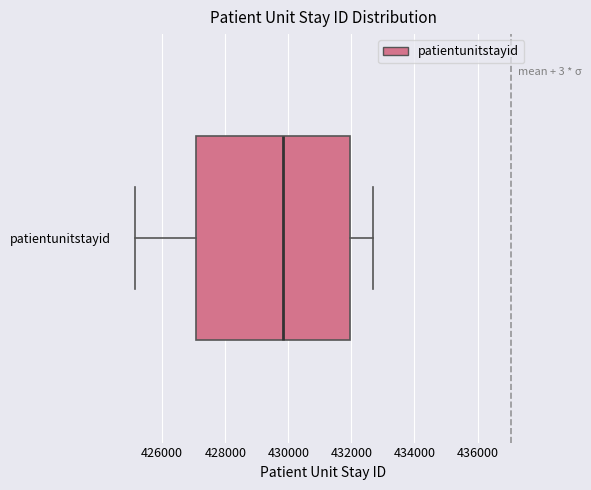

Read this box plot against the x-axis: the position of the median line, the range covered by the box, and the ends of both whiskers. The values are not printed on the chart, so give them approximately, as read against the axis.

median 429800, box 427000 to 432000, whiskers 425200 to 432600